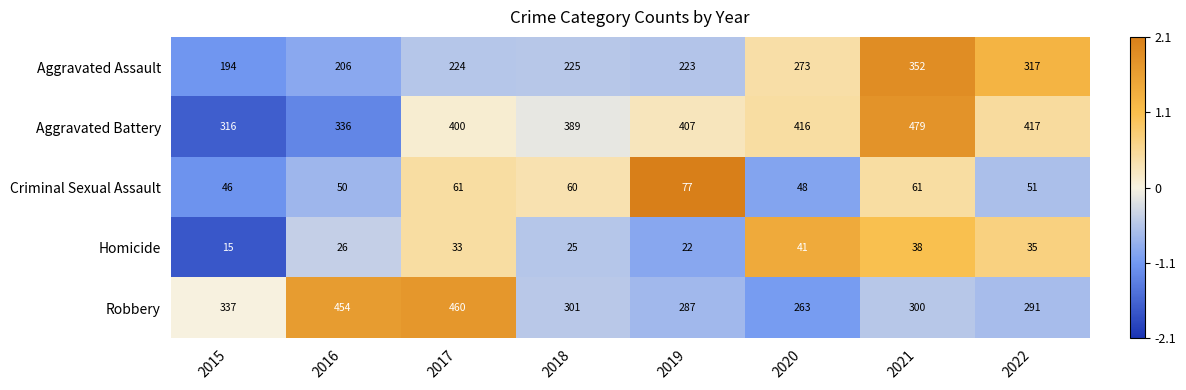

List the series in order of their peak value, highest first.

Aggravated Battery, Robbery, Aggravated Assault, Criminal Sexual Assault, Homicide